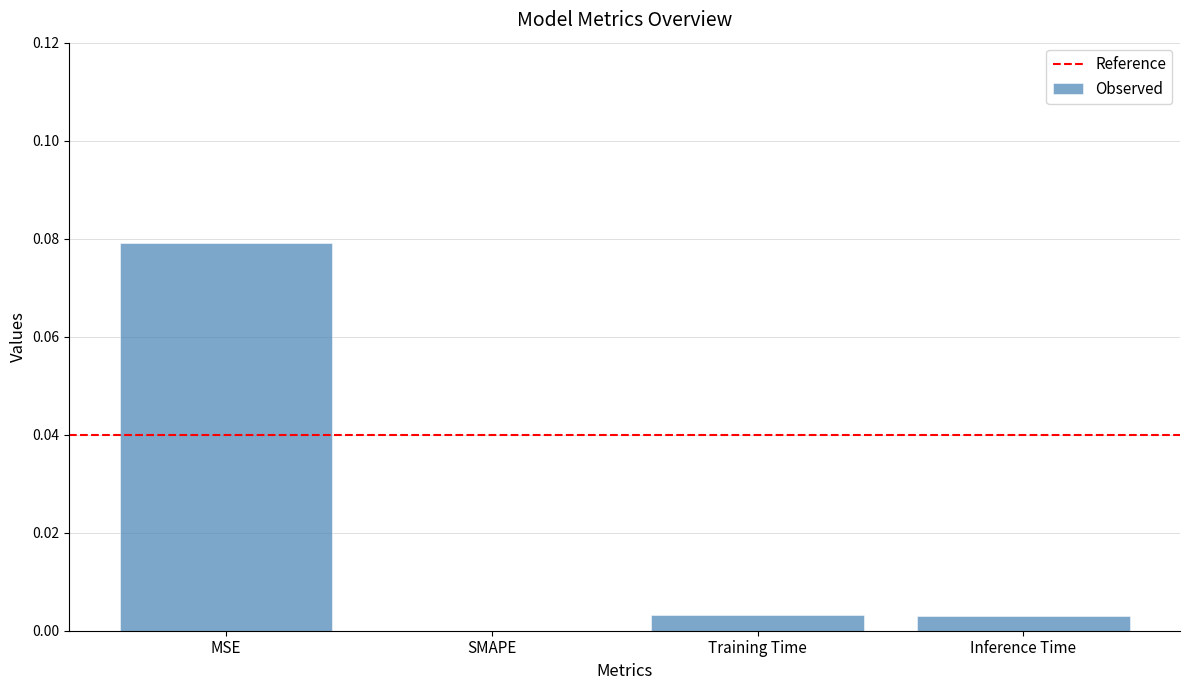

Which label corresponds to the largest value in the chart?

MSE